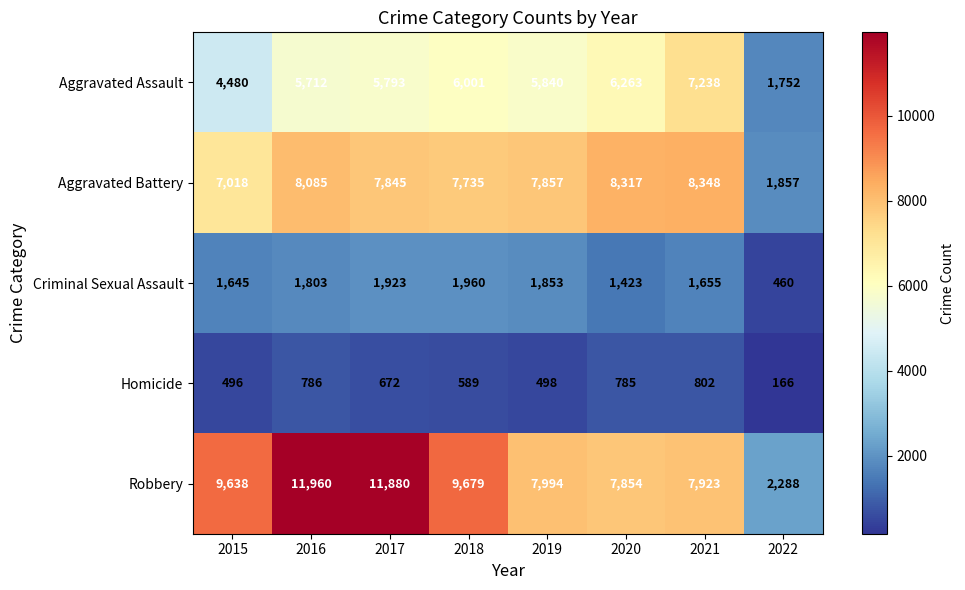

Where does the Homicide series first go above 672?

2016